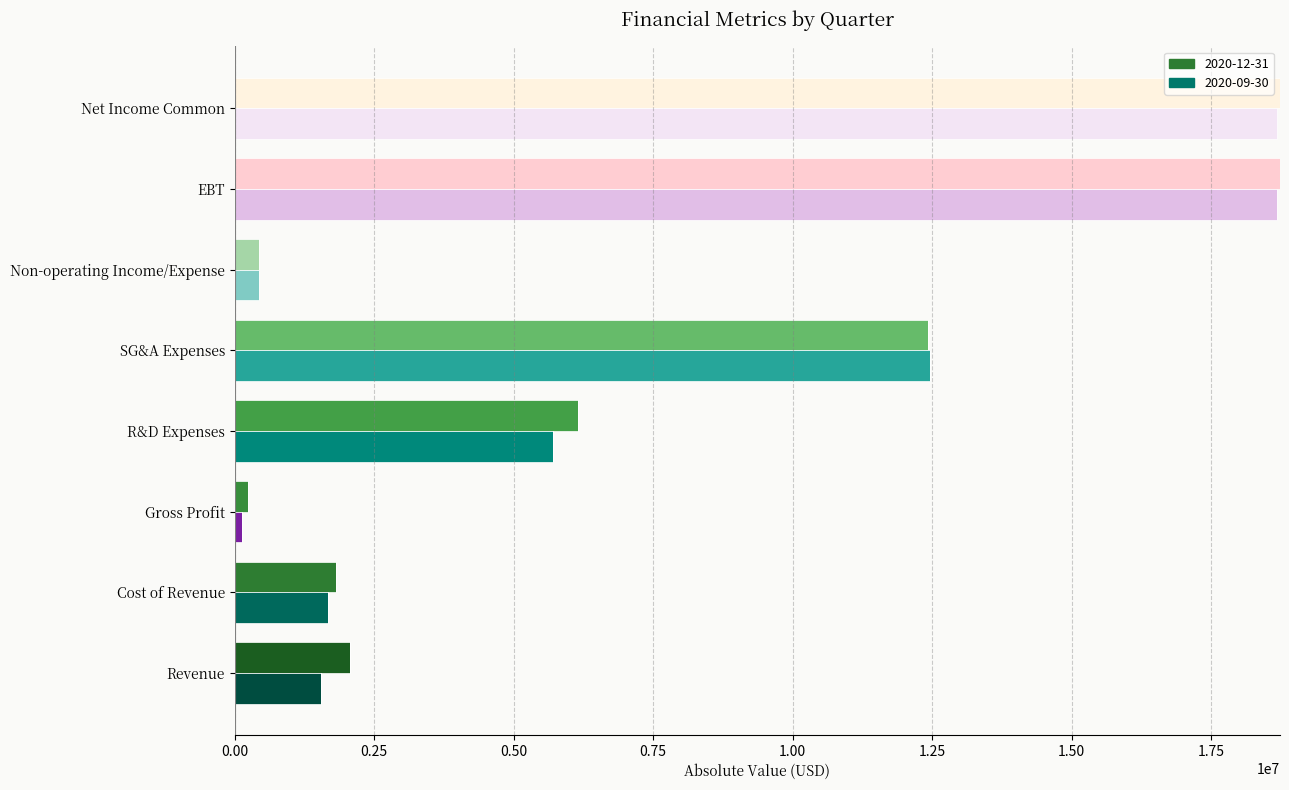

How many groups of bars are there?

8